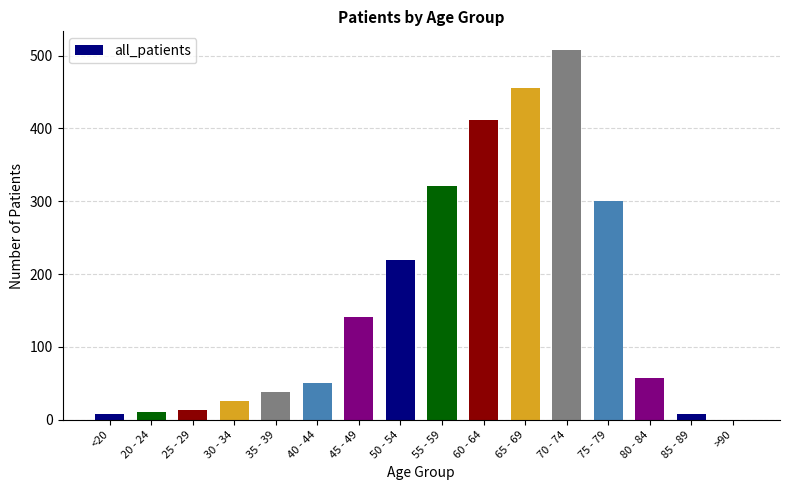

The value at 65 - 69 is 104. True or false?

False